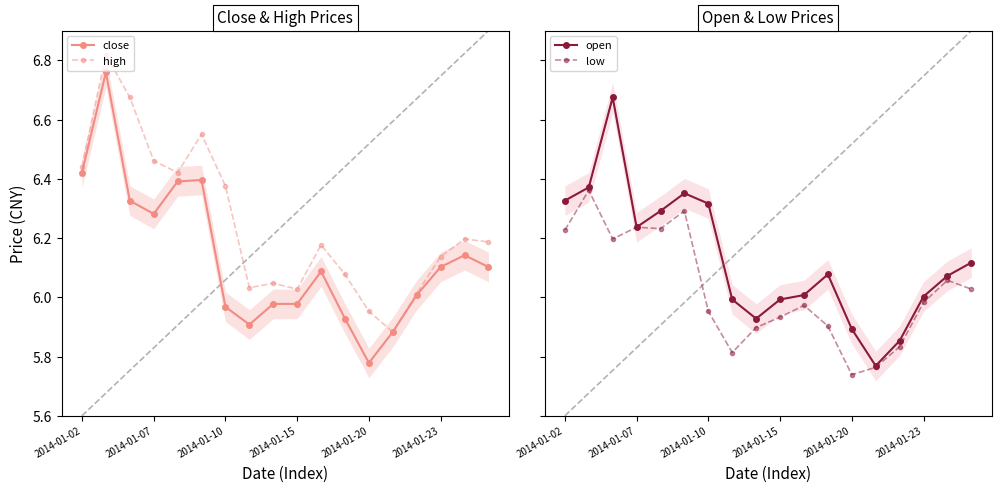

At how many categories does at least one series exceed 6?

16